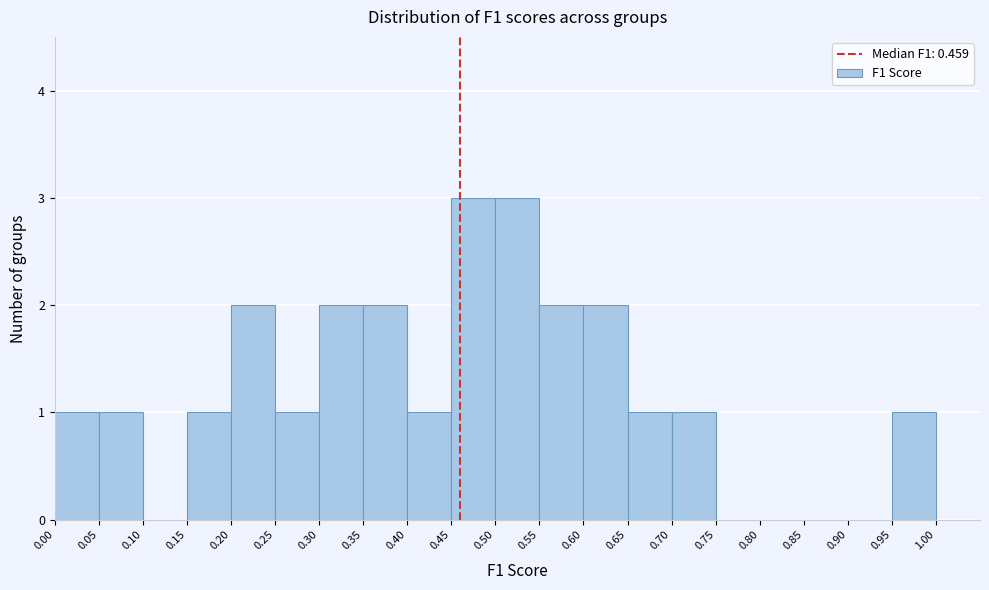

Reading left to right, transcribe this chart: for each bar, give the range it covers on the x-axis and its height. The values are not printed on the chart, so give them approximately, as read against the axis.

0.00 to 0.05: 1
0.05 to 0.10: 1
0.10 to 0.15: 0
0.15 to 0.20: 1
0.20 to 0.25: 2
0.25 to 0.30: 1
0.30 to 0.35: 2
0.35 to 0.40: 2
0.40 to 0.45: 1
0.45 to 0.50: 3
0.50 to 0.55: 3
0.55 to 0.60: 2
0.60 to 0.65: 2
0.65 to 0.70: 1
0.70 to 0.75: 1
0.75 to 0.80: 0
0.80 to 0.85: 0
0.85 to 0.90: 0
0.90 to 0.95: 0
0.95 to 1.00: 1